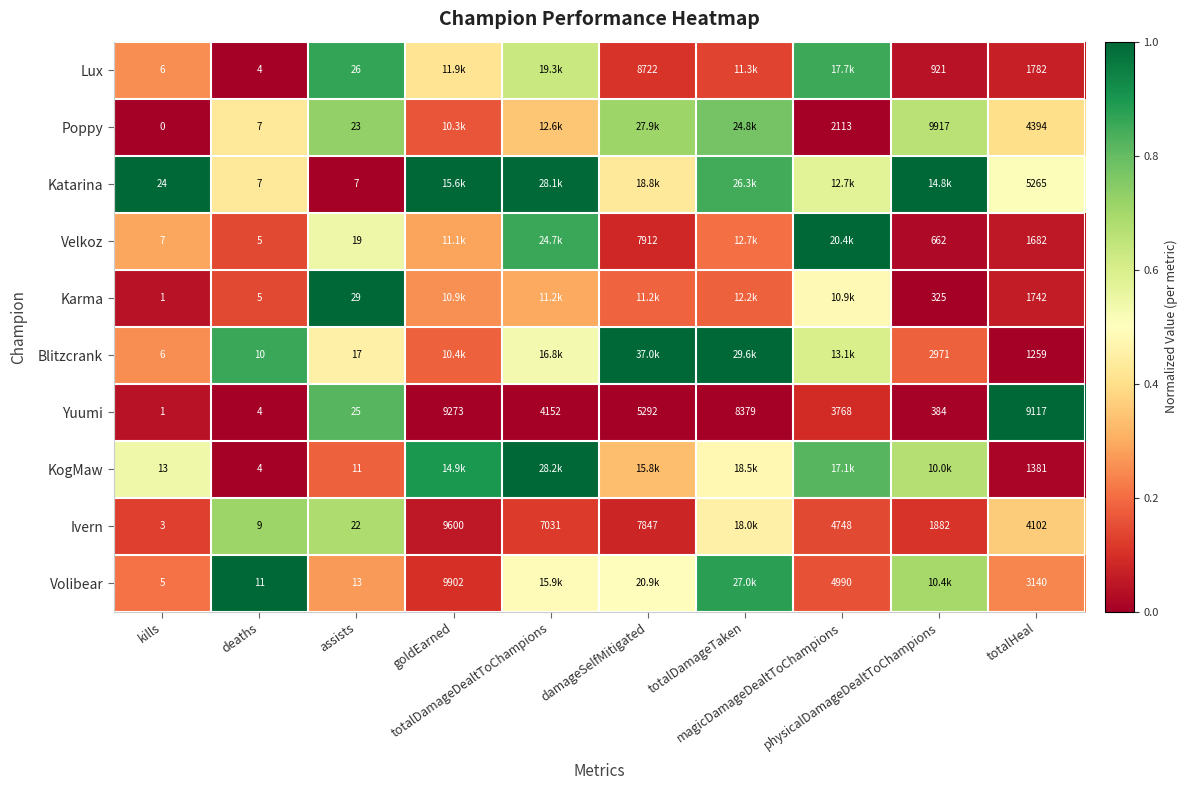

What is the sum of the Yuumi values at damageSelfMitigated and magicDamageDealtToChampions?

0.1